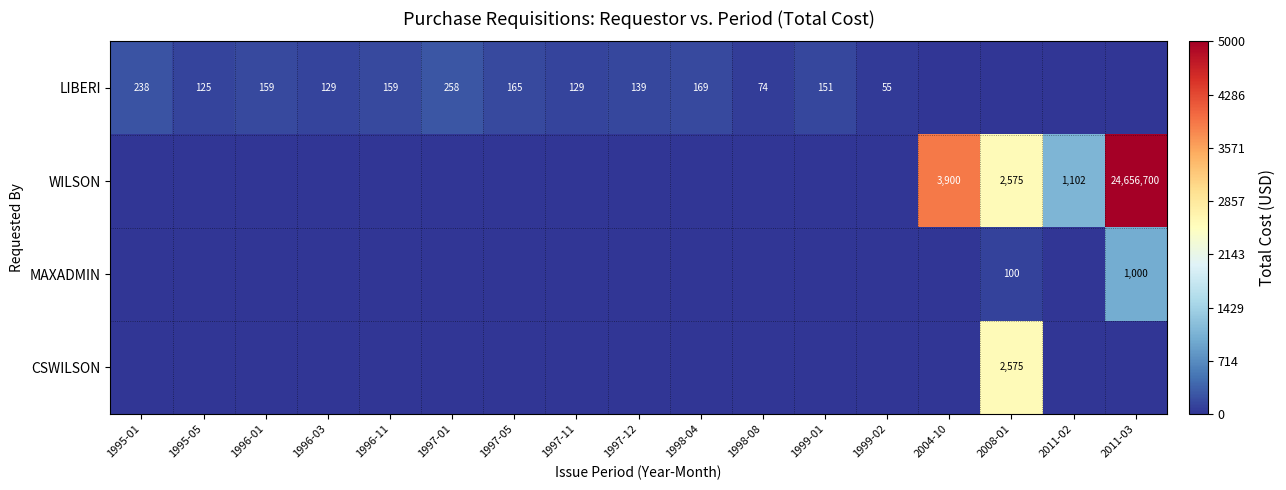

At how many categories does at least one series exceed 2714?

2